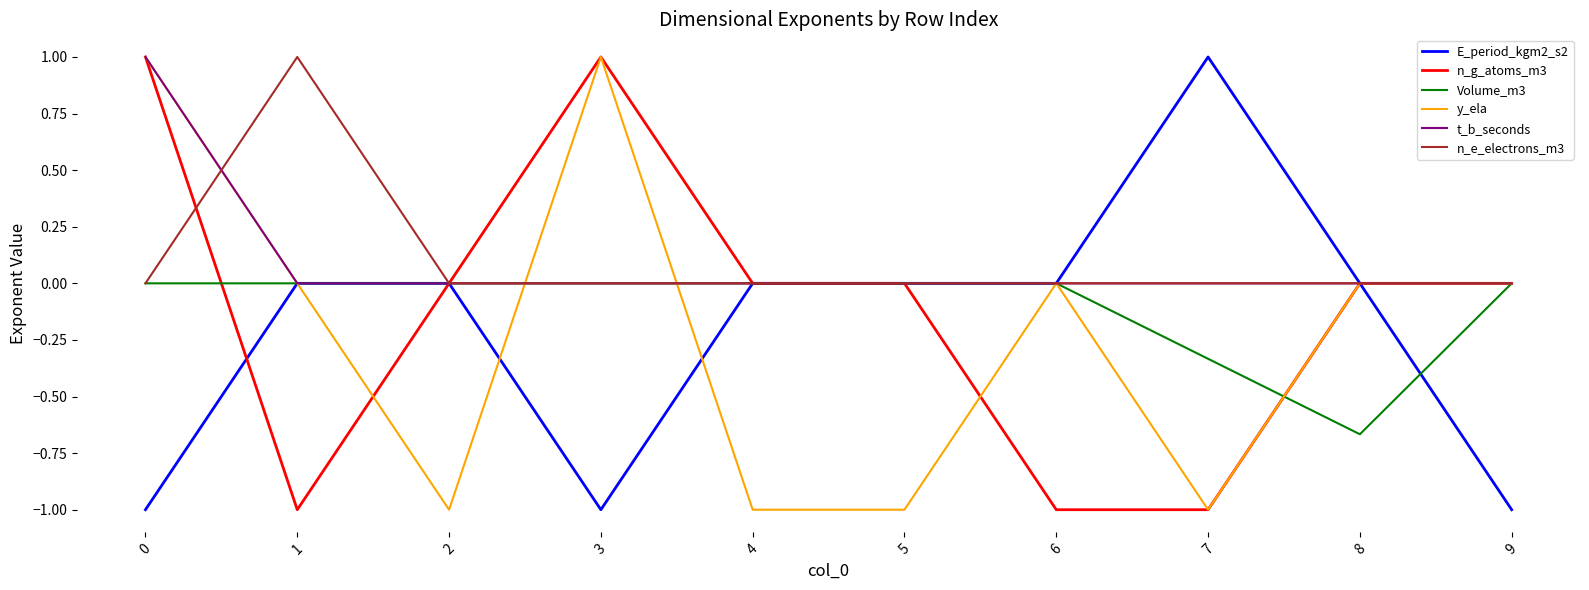

Does the chart have visible grid lines?

No